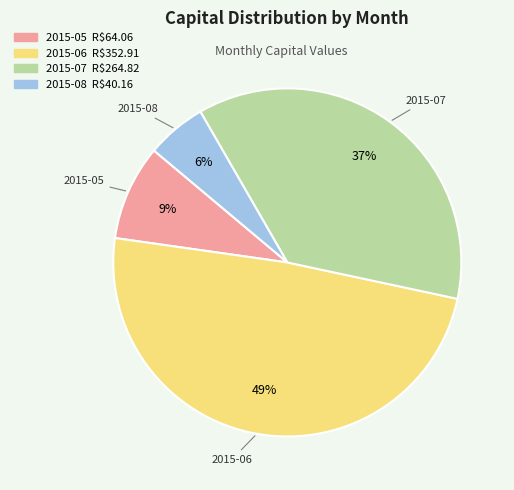

Combined, do 2015-06 and 2015-07 account for over 50%?

Yes